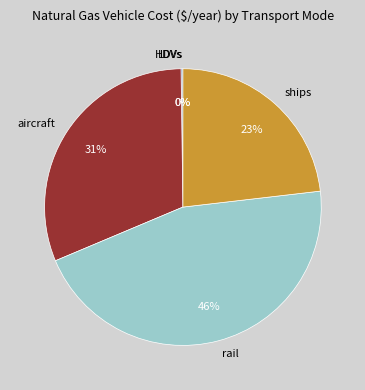

What percentage is the rail slice, to the nearest percent?

46%